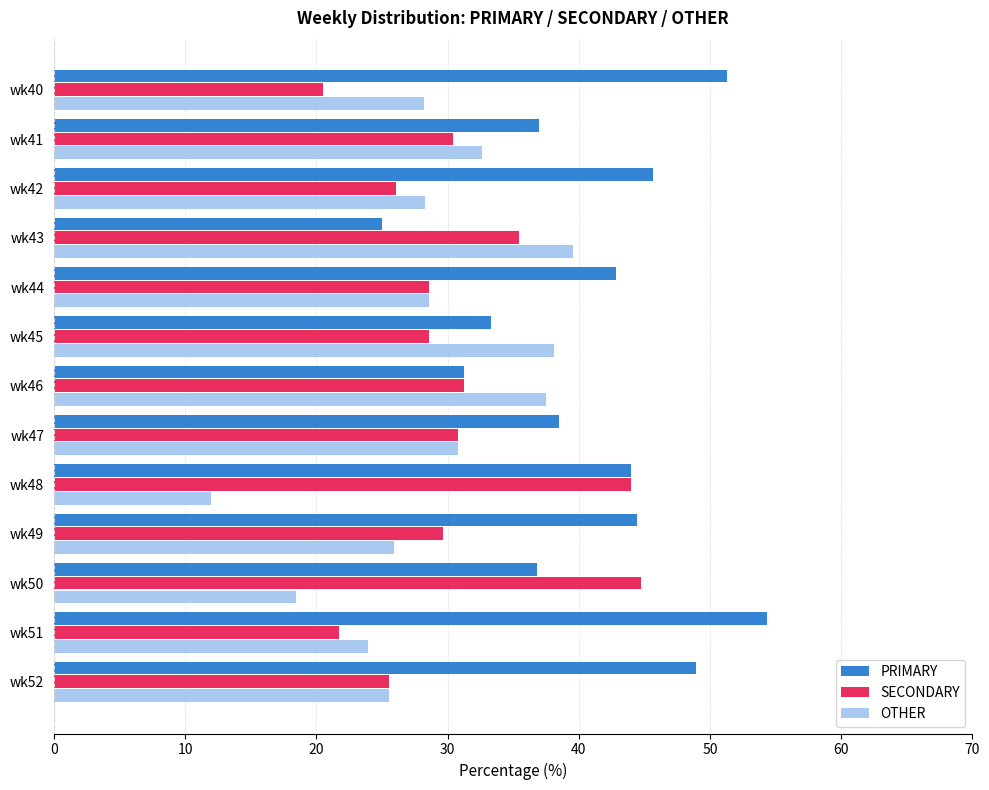

Which series has the largest total across all categories?

PRIMARY